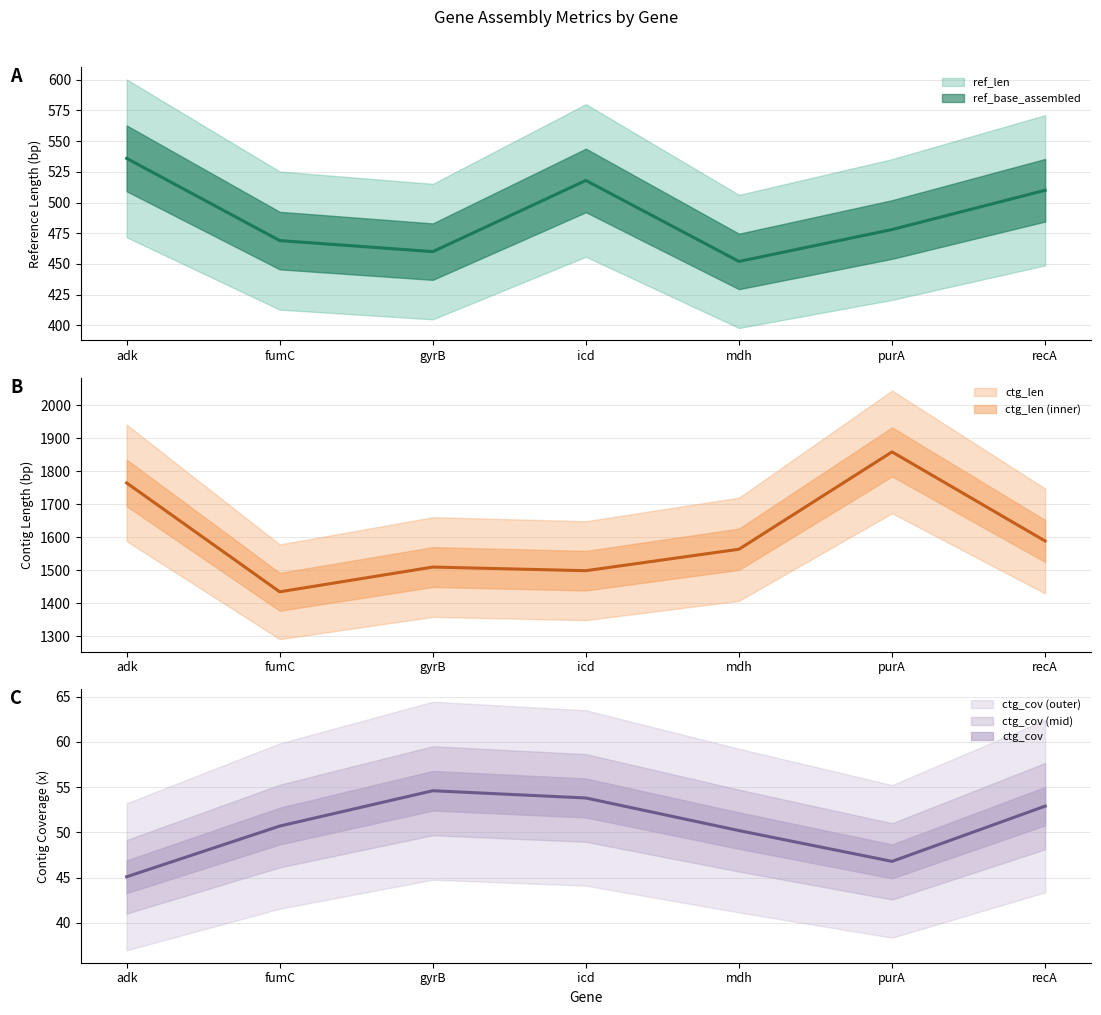

Is it true that ref_len equals 510.0 at recA?

True